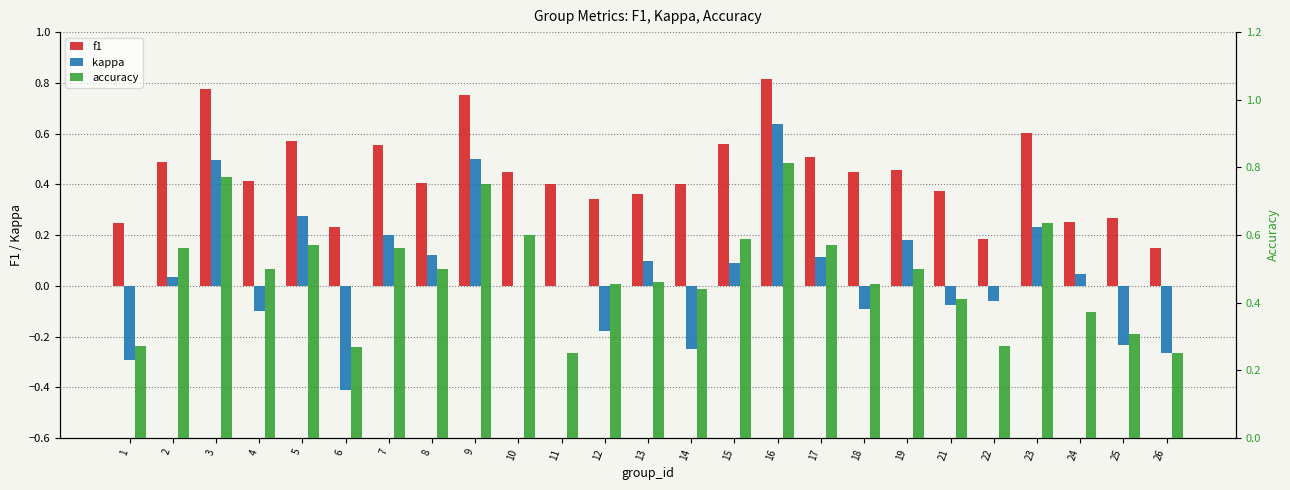

What are all the series names shown in the legend?

f1, kappa, accuracy